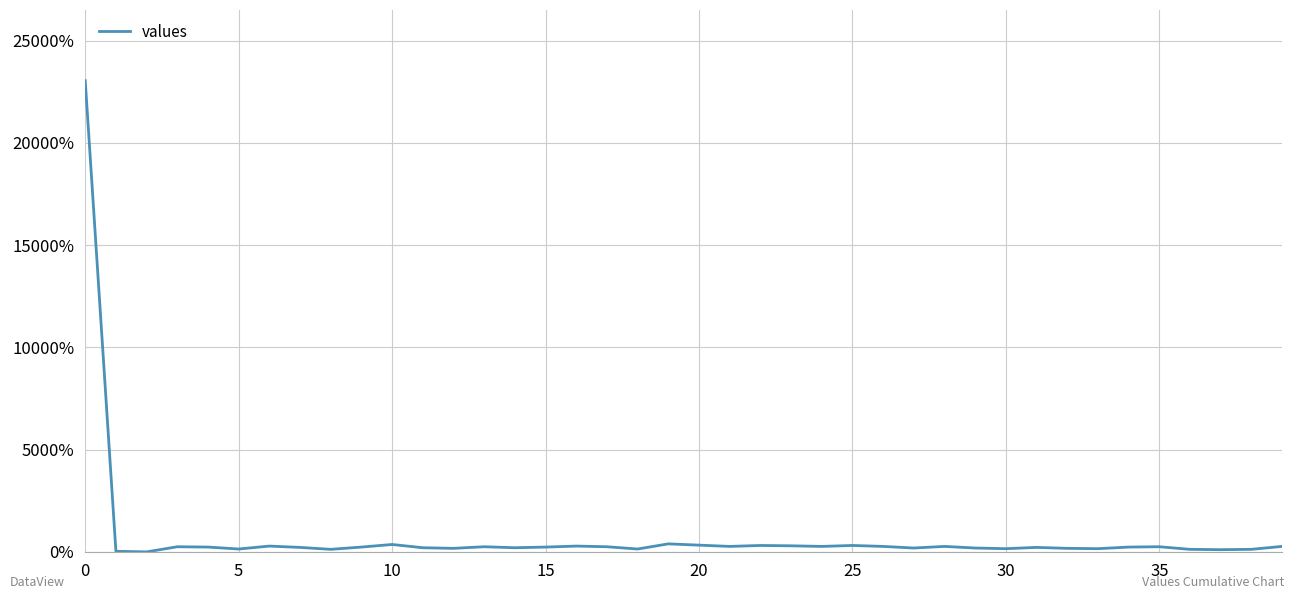

What is the difference between the maximum and minimum values?

23044.6